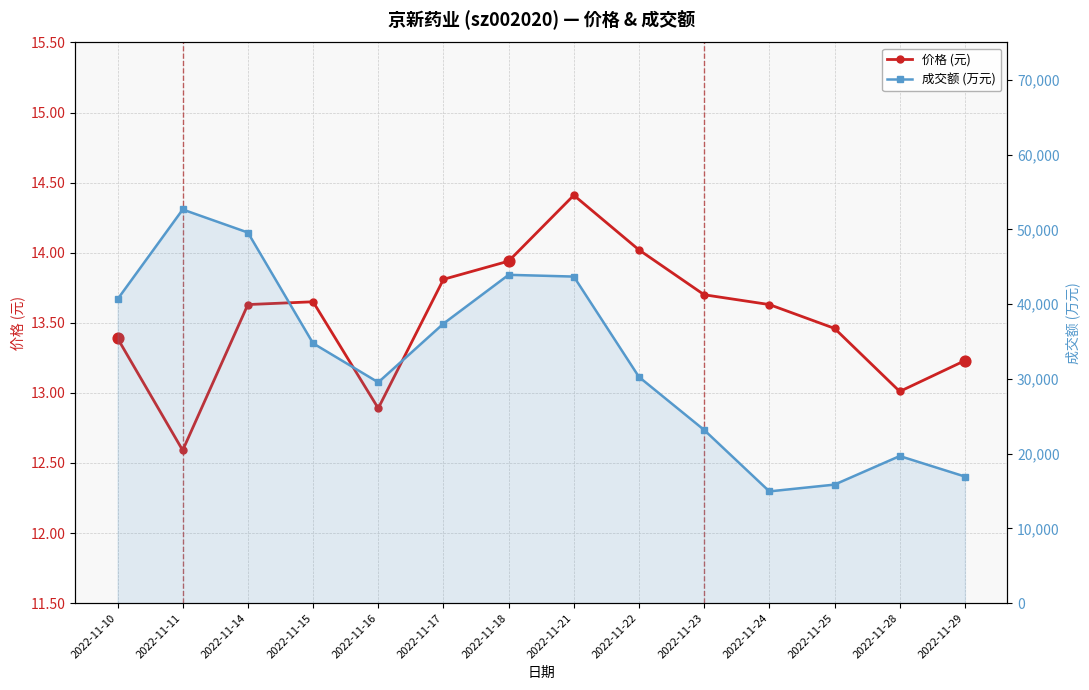

Is the value of 成交额 (万元) at 2022-11-17 greater than the value of 价格 (元) at 2022-11-17?

Yes